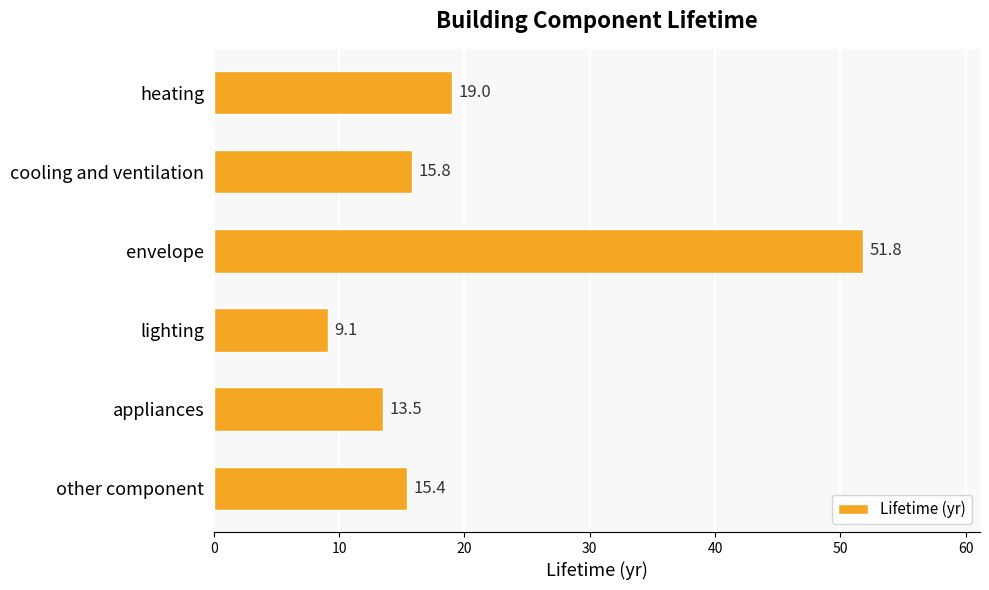

Are the bars horizontal?

Yes